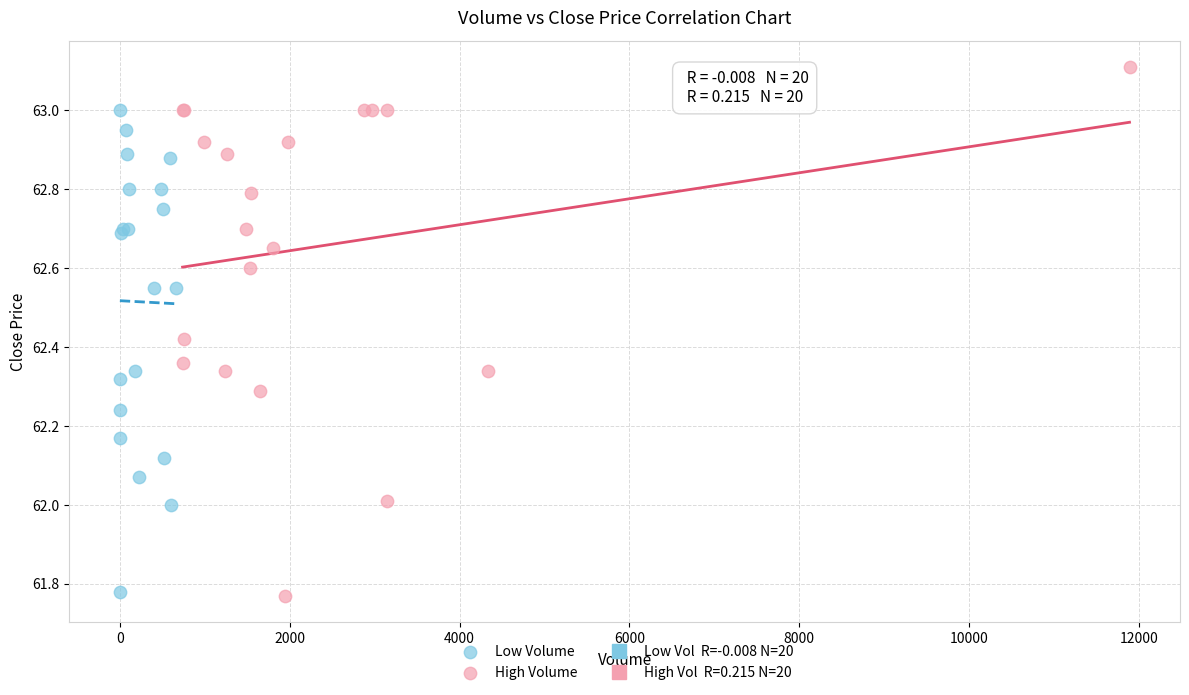

Which series contains the highest Y value?

High Volume